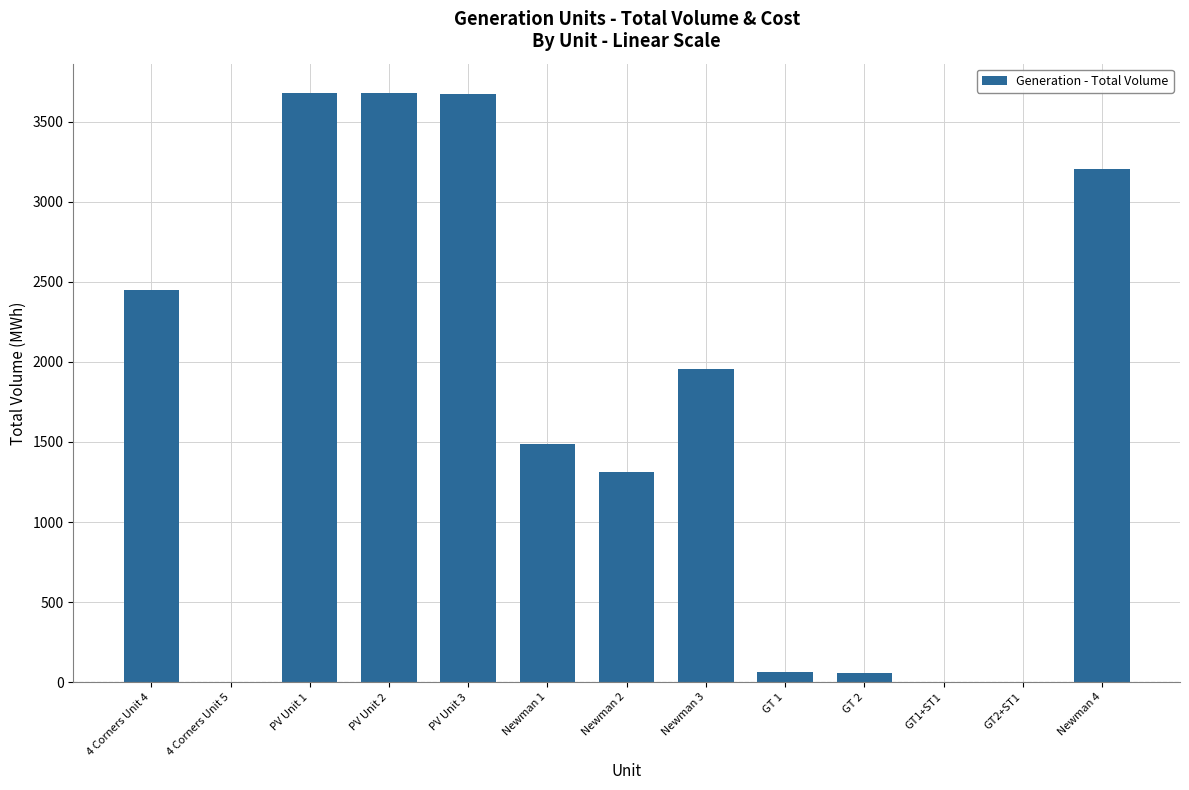

At which label does the data first exceed 1487?

4 Corners Unit 4